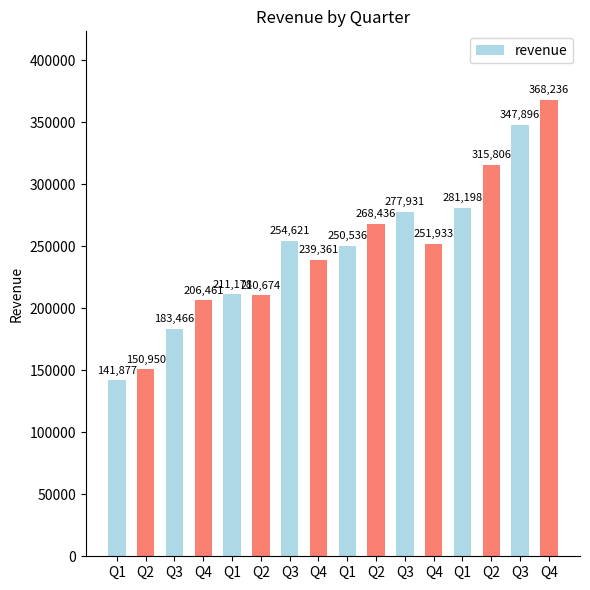

How many values are below 251932?

8